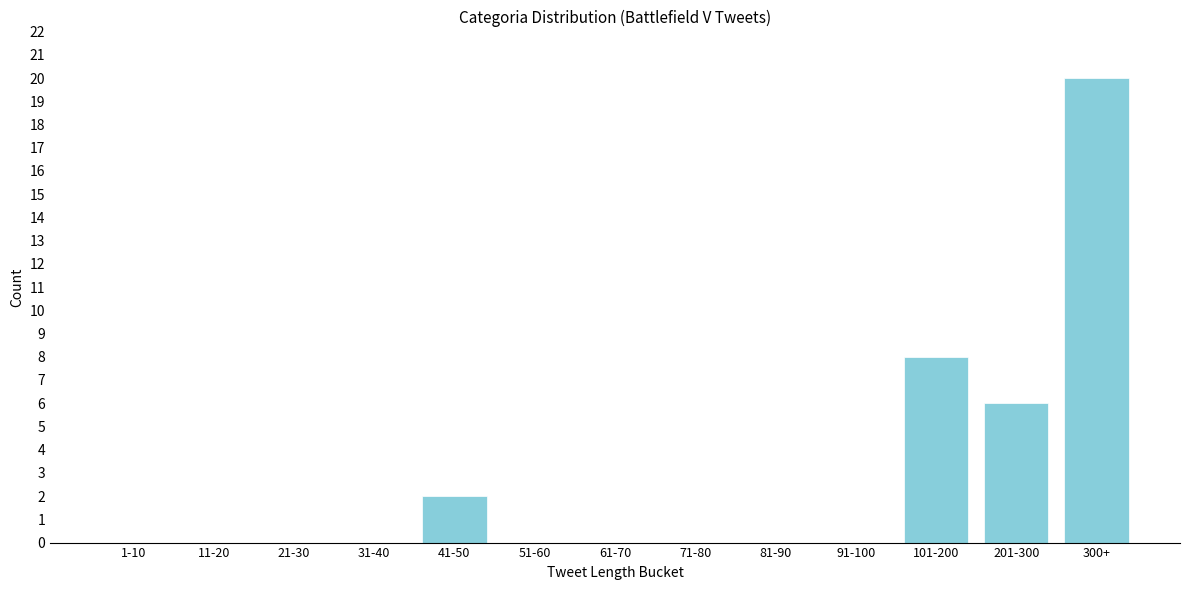

Reading right to left, transcribe all the data shown in this chart.

300+=20	201-300=6	101-200=8	91-100=0	81-90=0	71-80=0	61-70=0	51-60=0	41-50=2	31-40=0	21-30=0	11-20=0	1-10=0